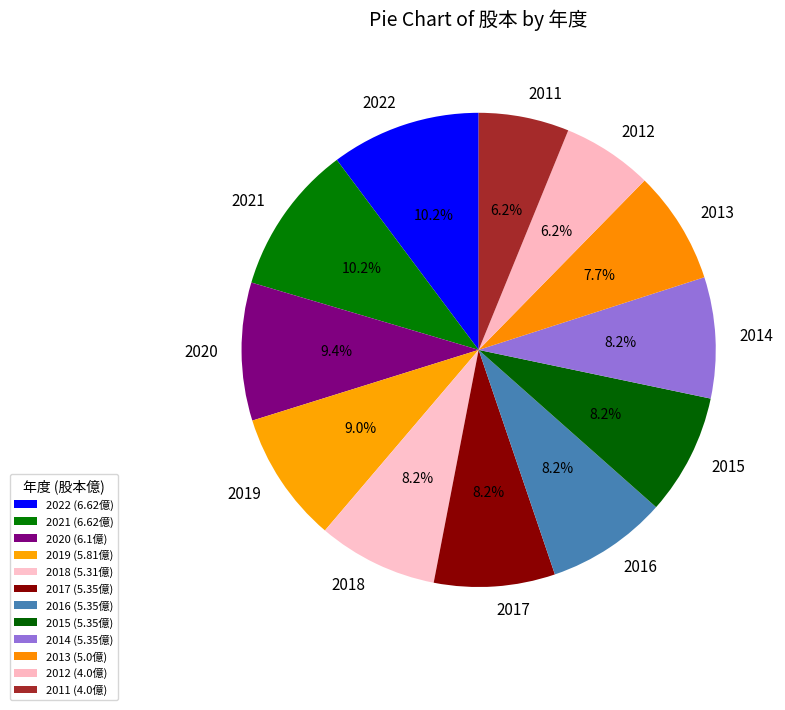

Is there any slice that represents more than half of the pie?

No